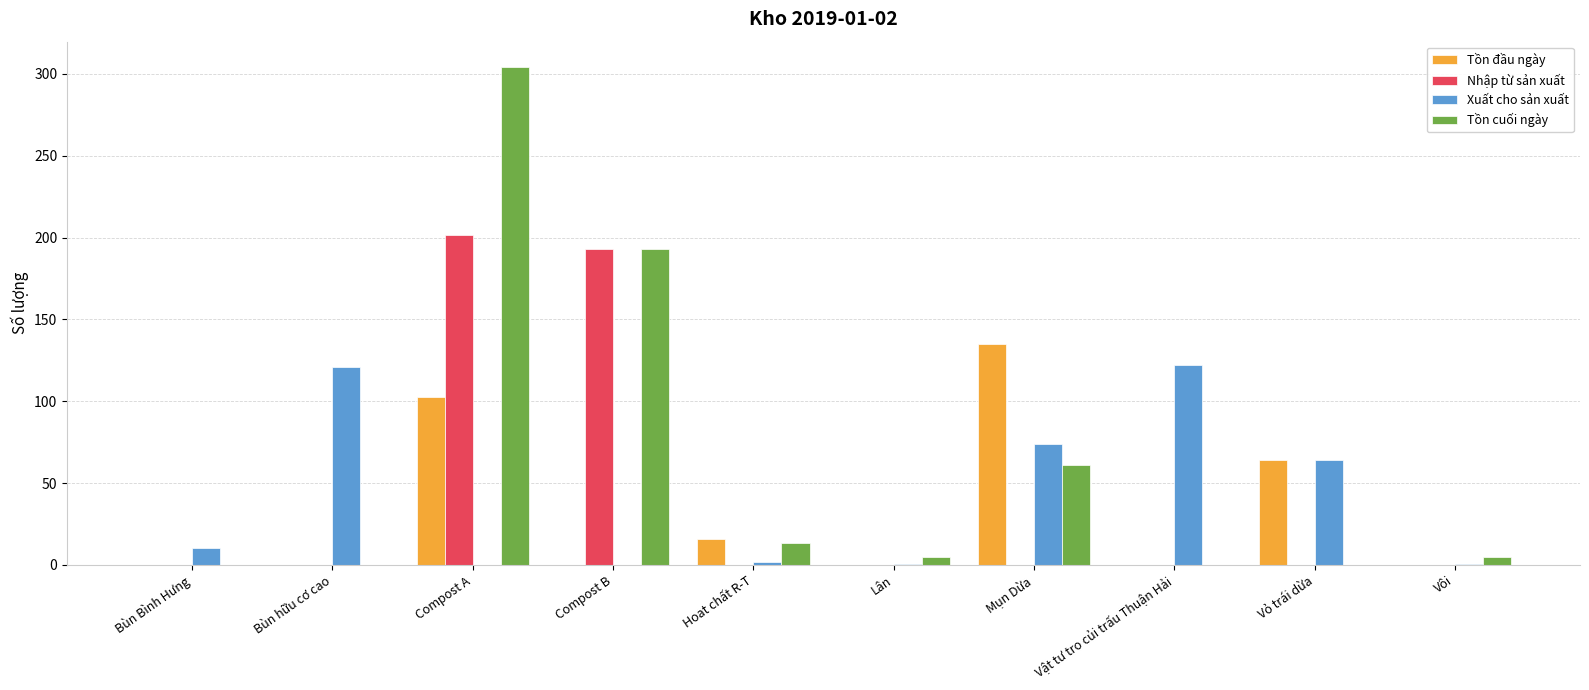

What are all the series names shown in the legend?

Tồn đầu ngày, Nhập từ sản xuất, Xuất cho sản xuất, Tồn cuối ngày